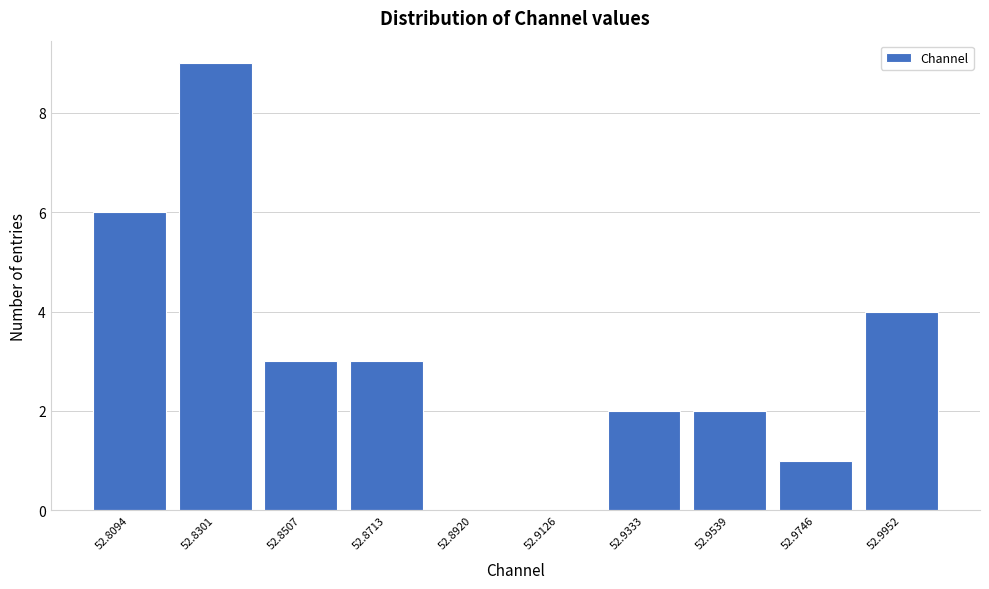

Reading left to right, transcribe all the data shown in this chart.

52.8094=6	52.8301=9	52.8507=3	52.8713=3	52.8920=0	52.9126=0	52.9333=2	52.9539=2	52.9746=1	52.9952=4